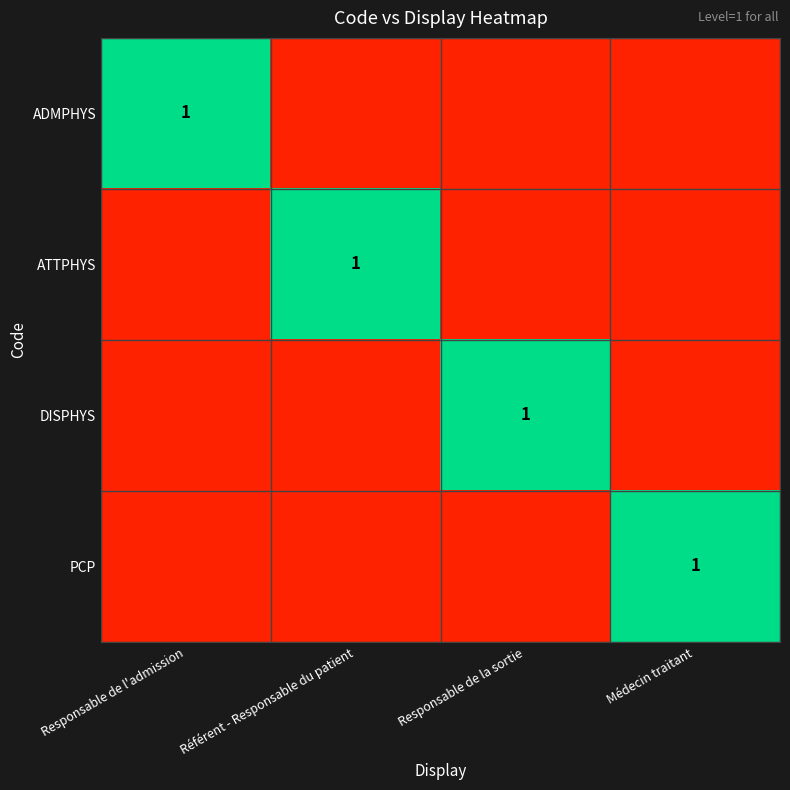

Count the number of data series in this chart.

4